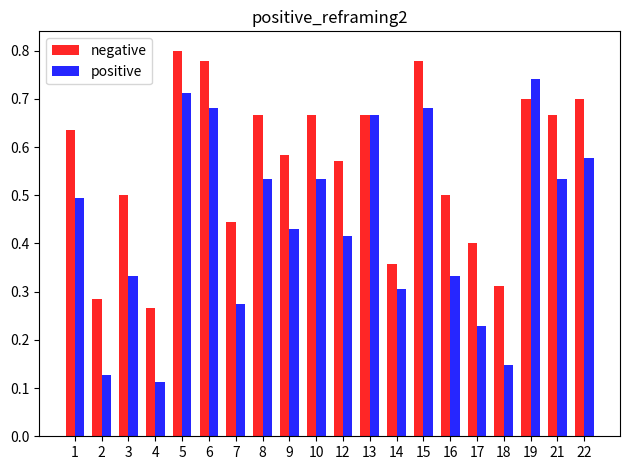

Is it true that negative equals 0.3 at 18?

True